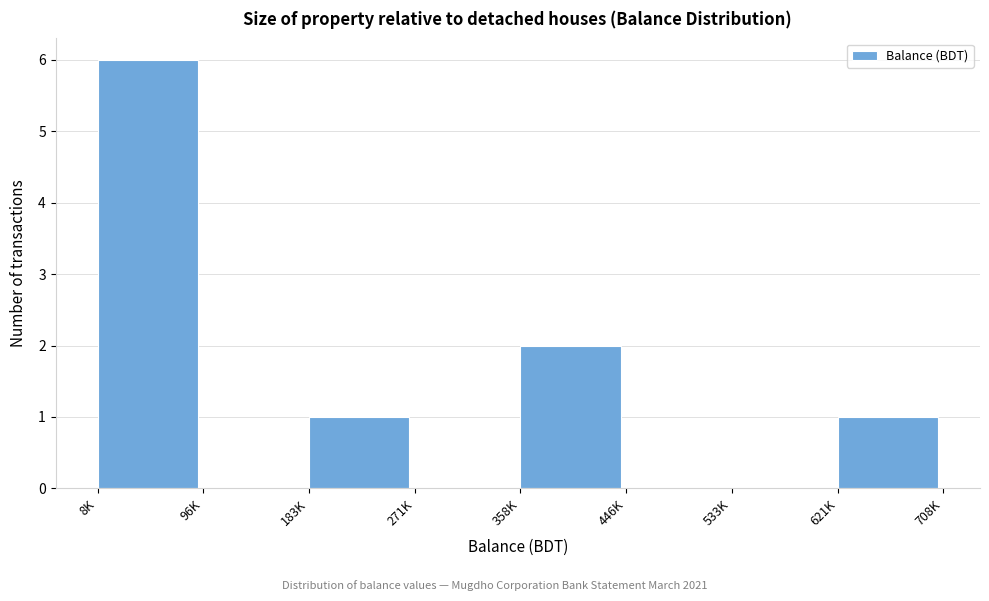

Reading right to left, transcribe all the data shown in this chart.

621K=1	533K=0	446K=0	358K=2	271K=0	183K=1	96K=0	8K=6